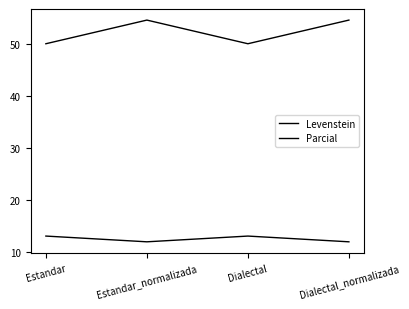

Which series has the largest total across all categories?

Parcial